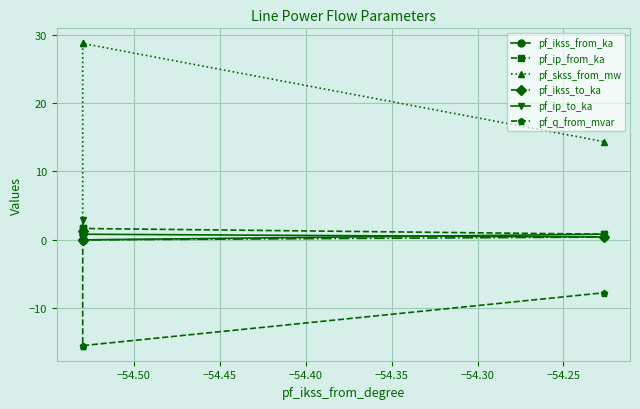

Does the chart display data point markers on the line(s)?

Yes